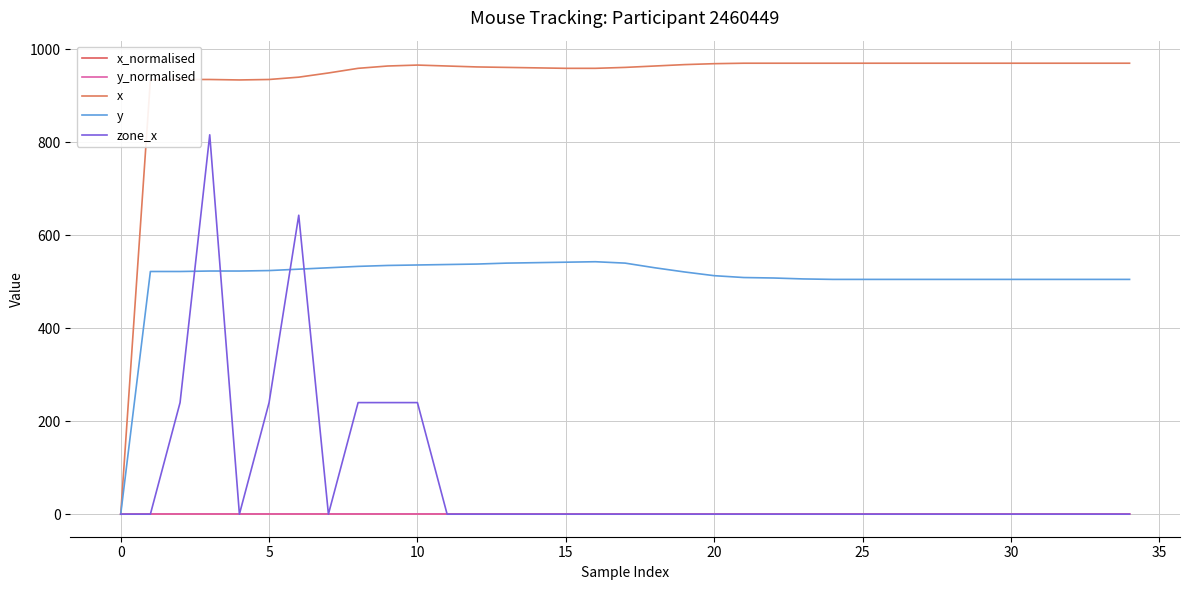

Does the chart have visible grid lines?

Yes